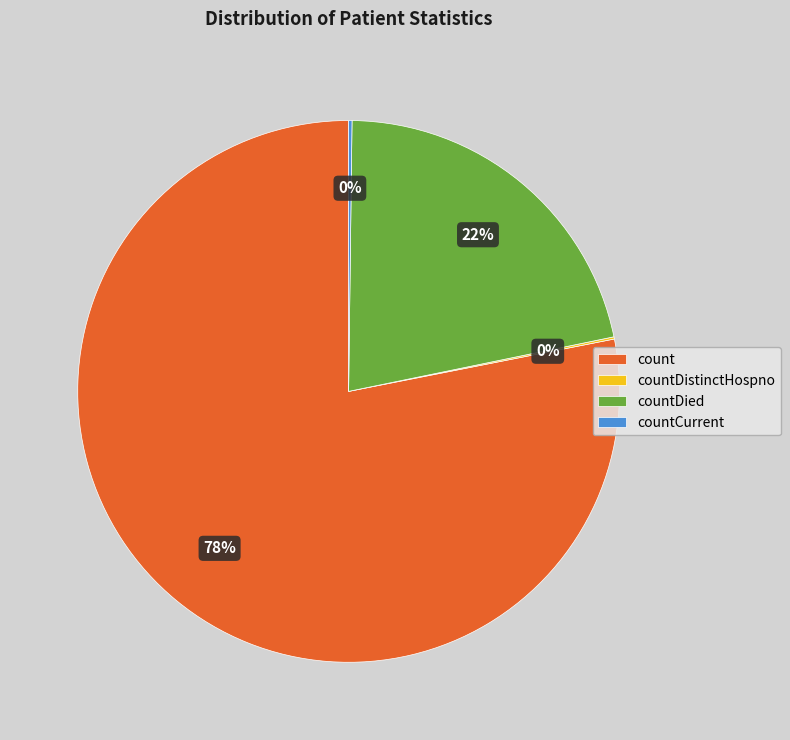

The countDied slice represents 22% of the pie. True or false?

True